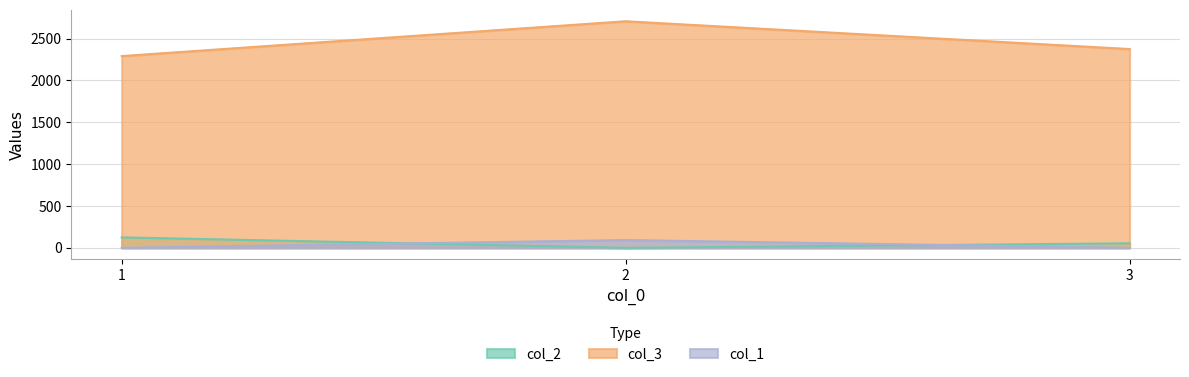

Is the value of col_1 at 2 greater than the value of col_3 at 2?

No